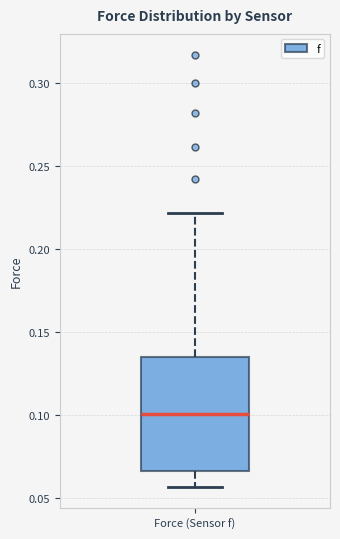

Transcribe this box plot: give where the median line is, the range the box spans, and where the two whiskers end, as read against the y-axis. The values are not printed on the chart, so give them approximately, as read against the axis.

median 0.100, box 0.065 to 0.135, whiskers 0.055 to 0.220